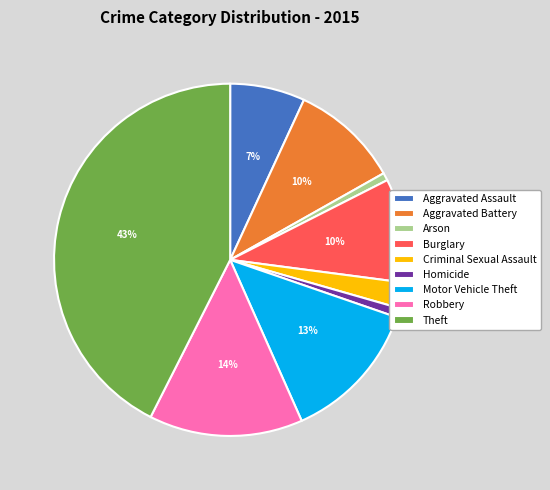

How many slices are in this pie chart?

9